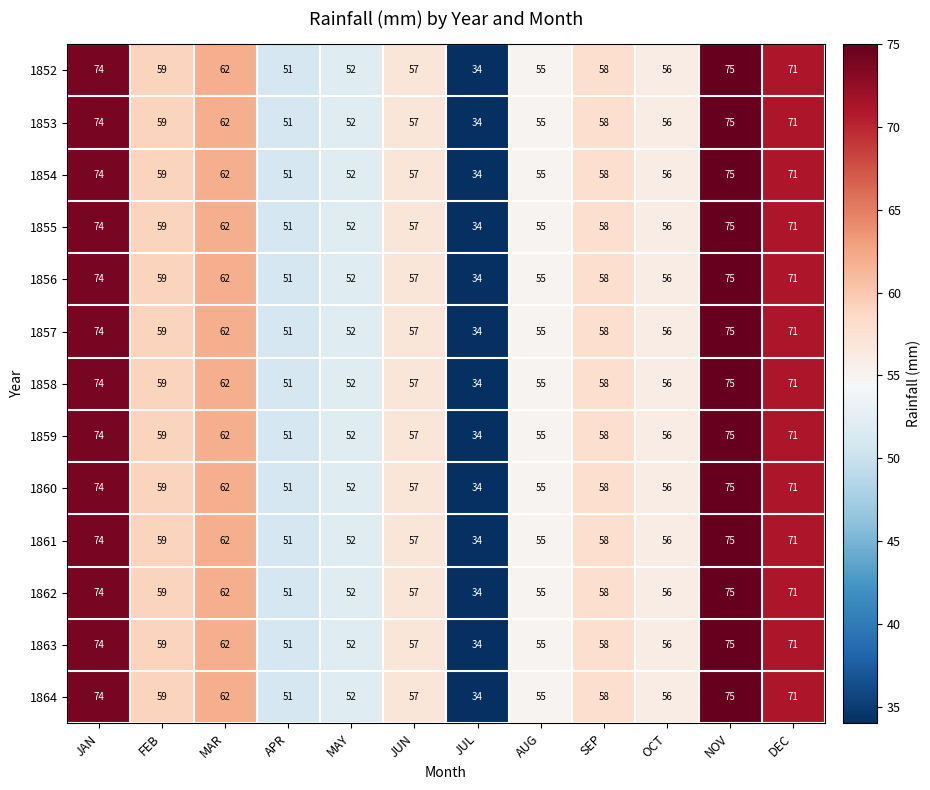

What is the lowest value of the 1853 series?

34